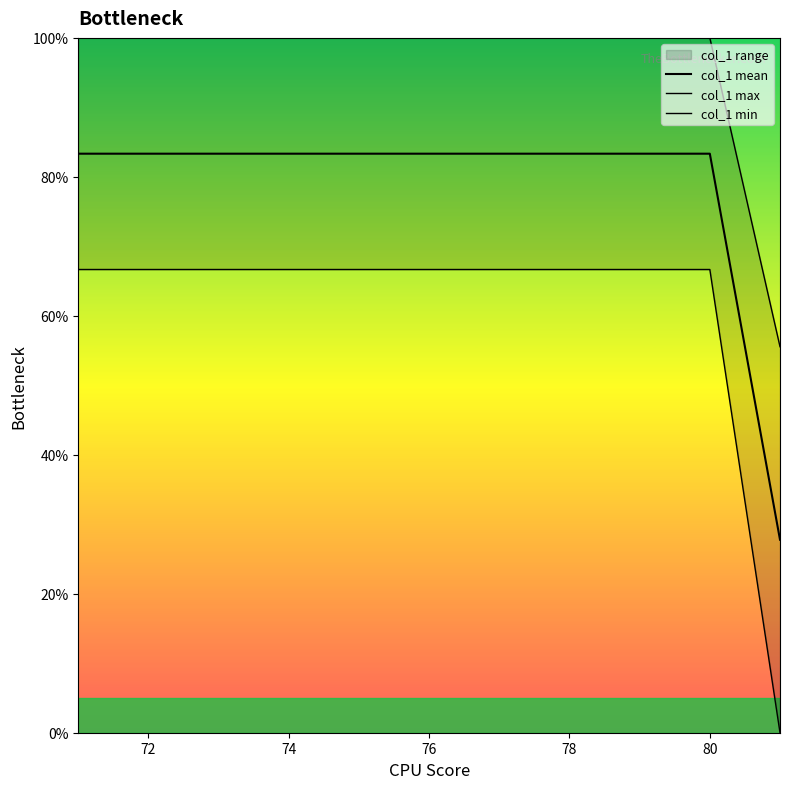

True or false: col_1 mean and col_1 max intersect in this chart.

False